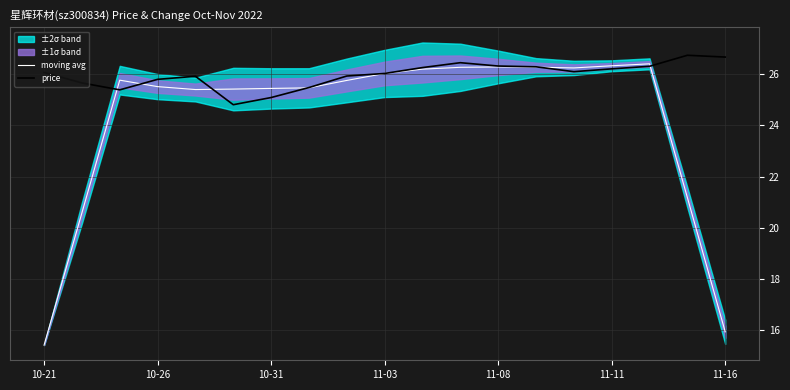

In price, how many points are higher than both neighbors (excluding endpoints)?

3